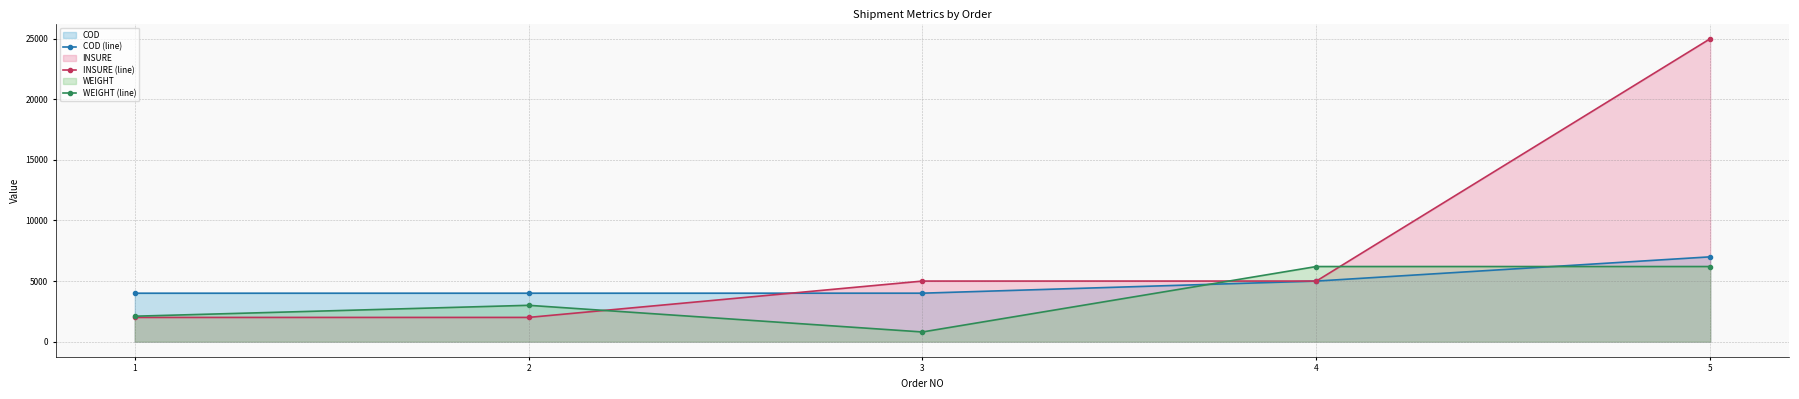

What is the difference between the second highest and second lowest values in the COD (line) series?

1000